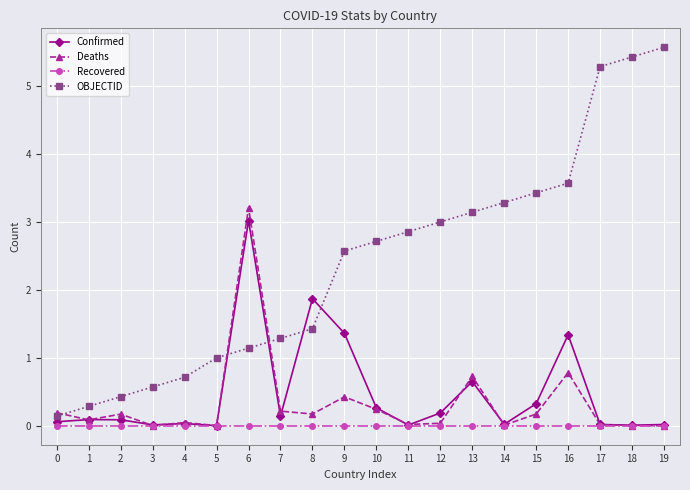

At which category does the chart reach its peak across all series?

19